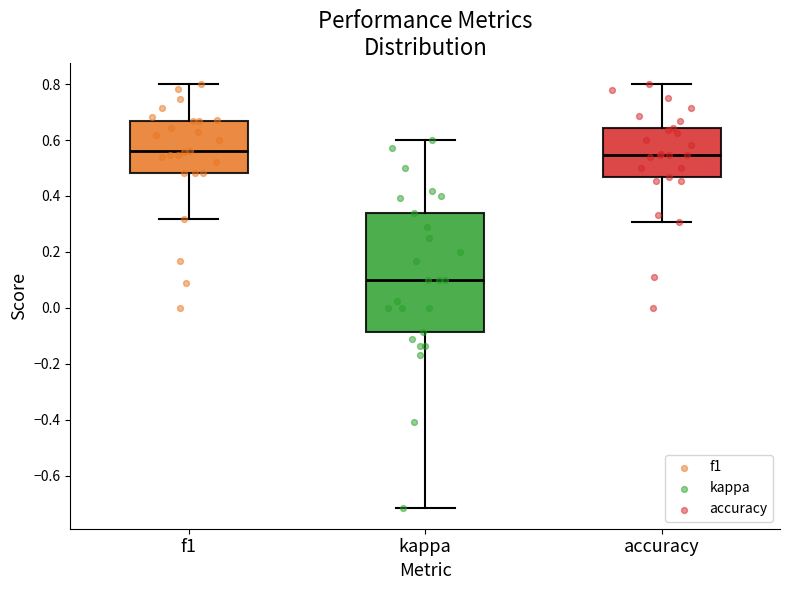

Which box is the tallest, from its lower edge to its upper edge?

kappa